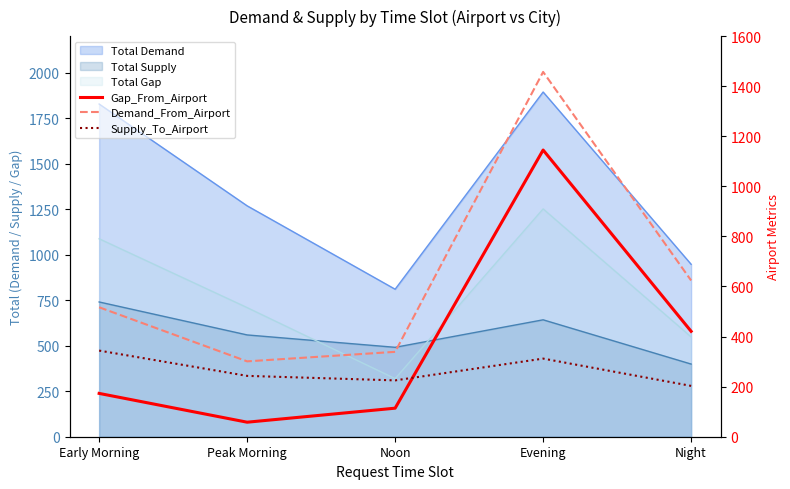

What is the label of the 1st point from the right?

Night